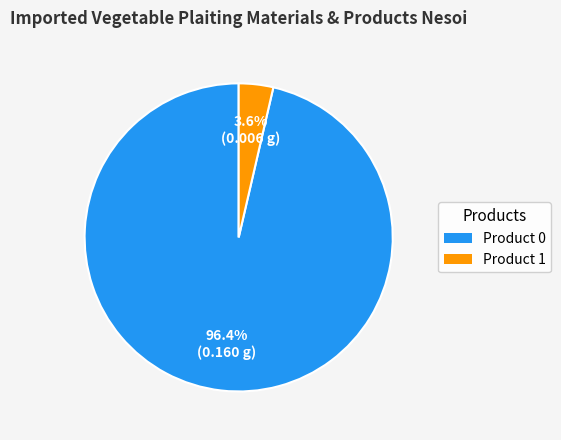

Does Product 0 represent more than half of the total?

Yes